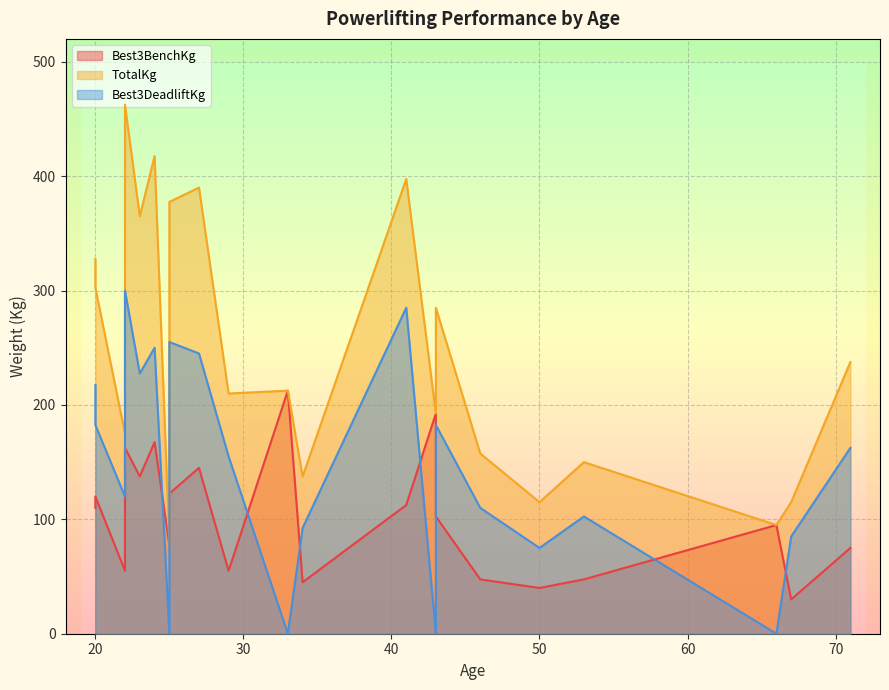

Is the value of Best3DeadliftKg at 53 greater than the value of Best3BenchKg at 22?

Yes